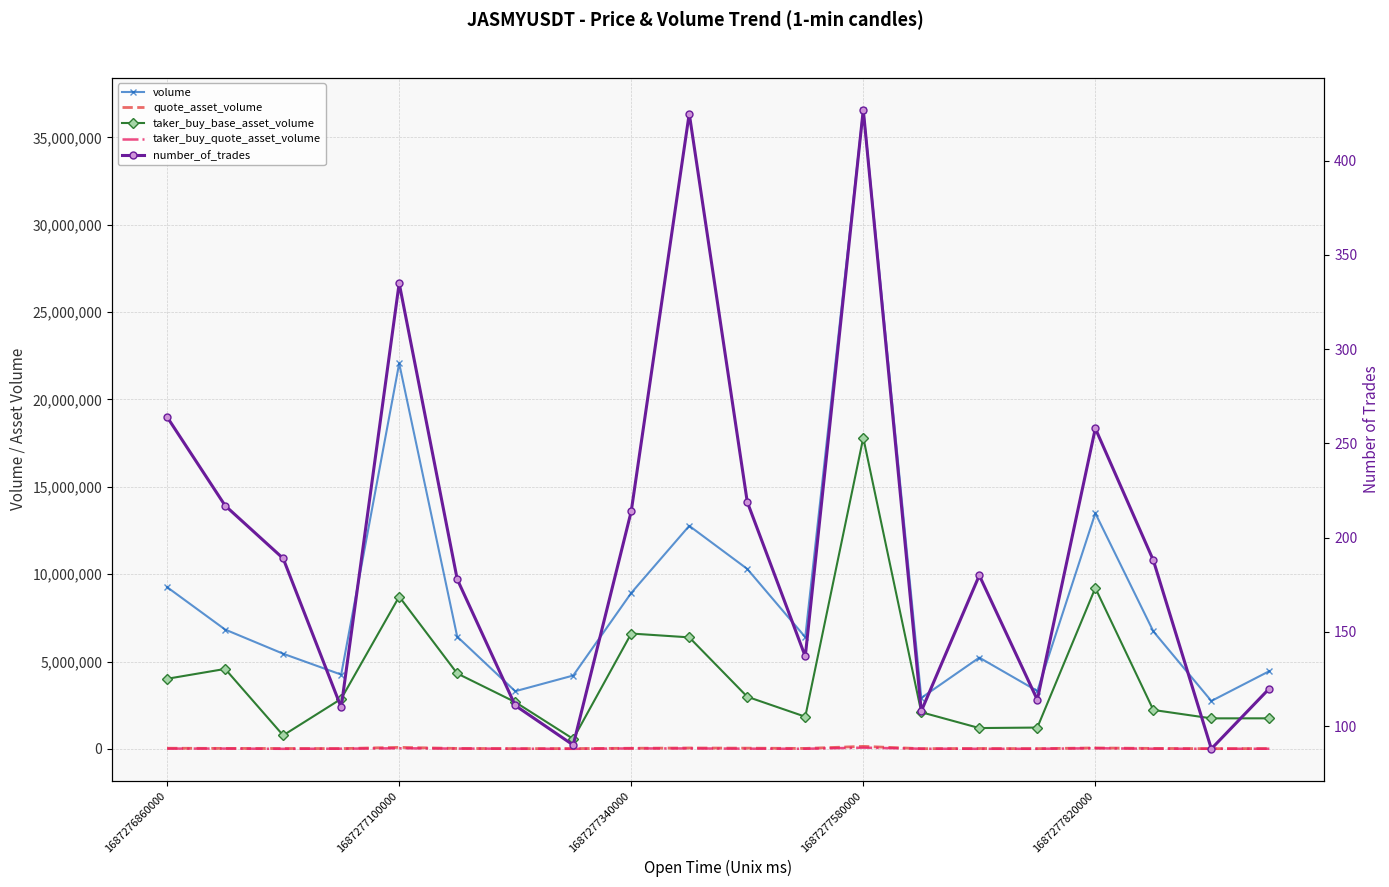

At which category is the sum across all series the highest?

1687277580000